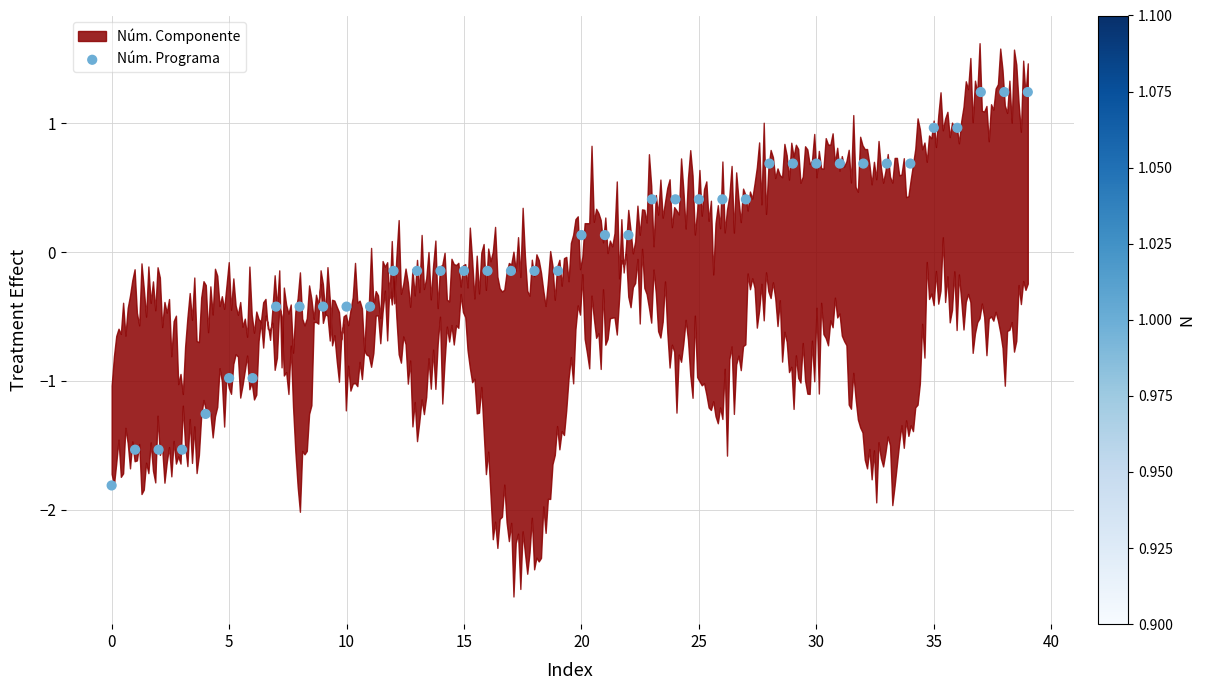

What is the range of Y values (max minus min)?

3.1